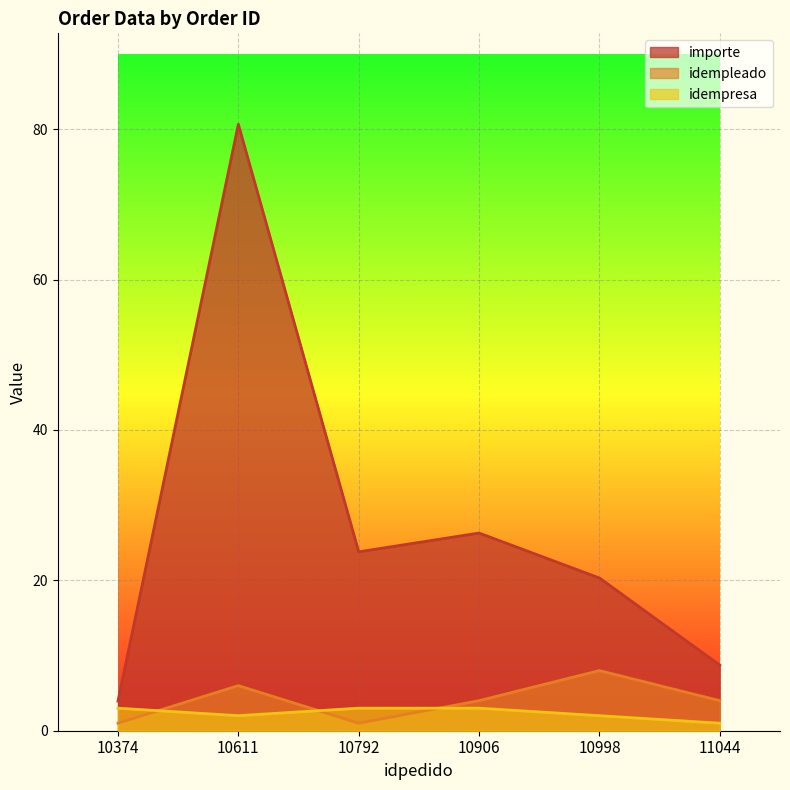

What are all the series names shown in the legend?

importe, idempleado, idempresa